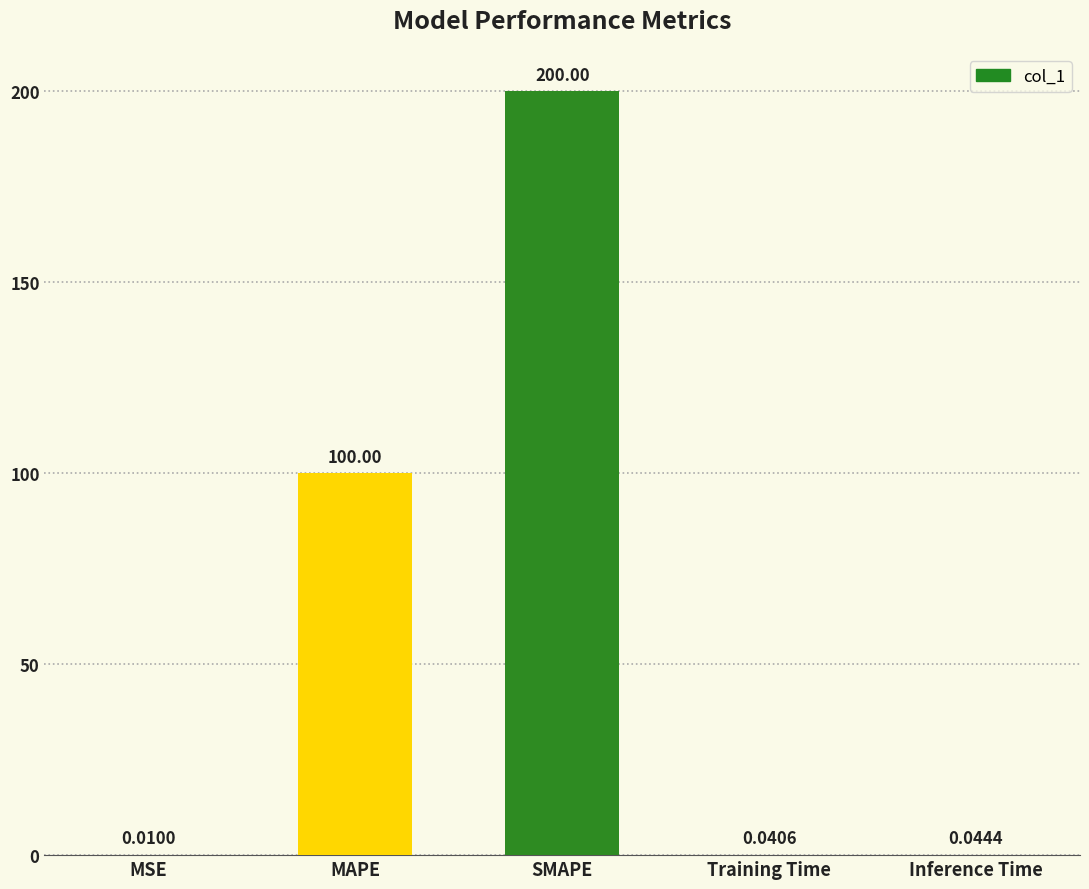

What is the change in value from MSE to SMAPE?

+200.0